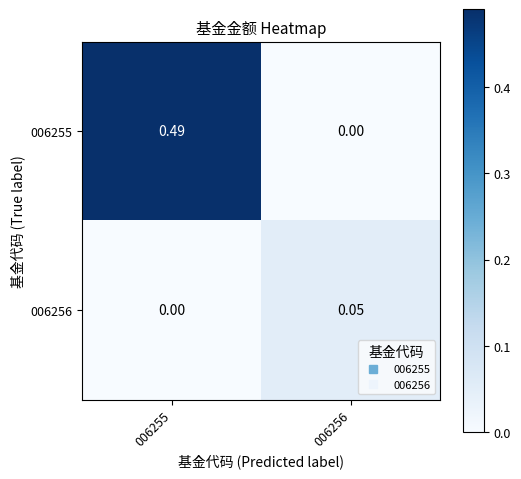

Is the value of 006256 at 006256 greater than the value of 006255 at 006255?

No